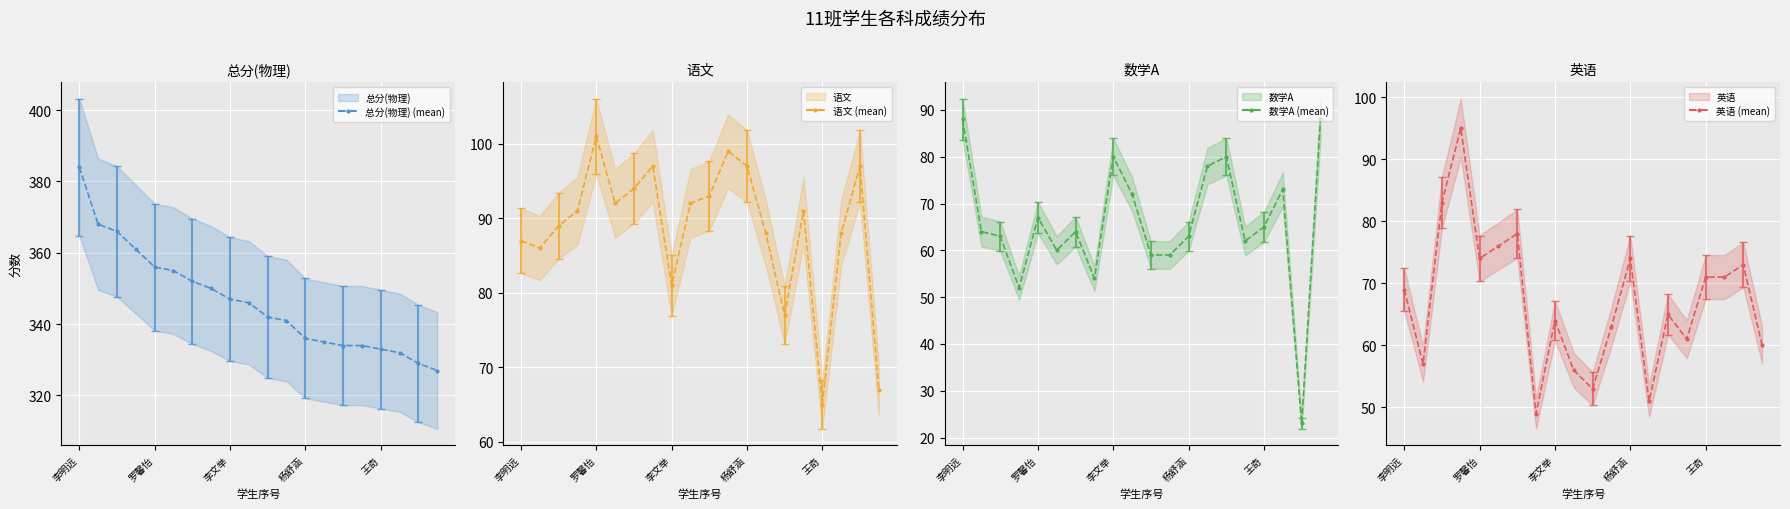

True or false: 总分(物理) (mean) has more than 1 interior local peaks.

False